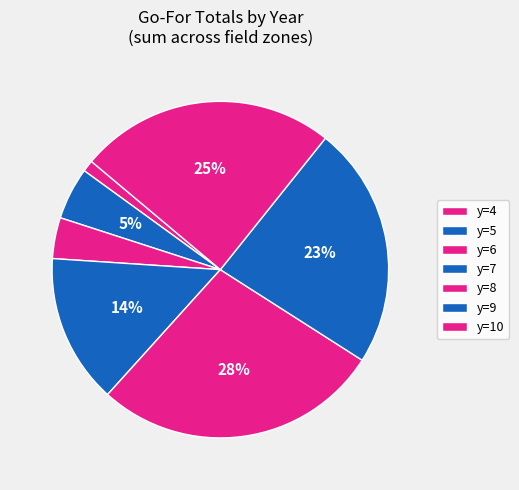

Count the number of slices in the pie.

7